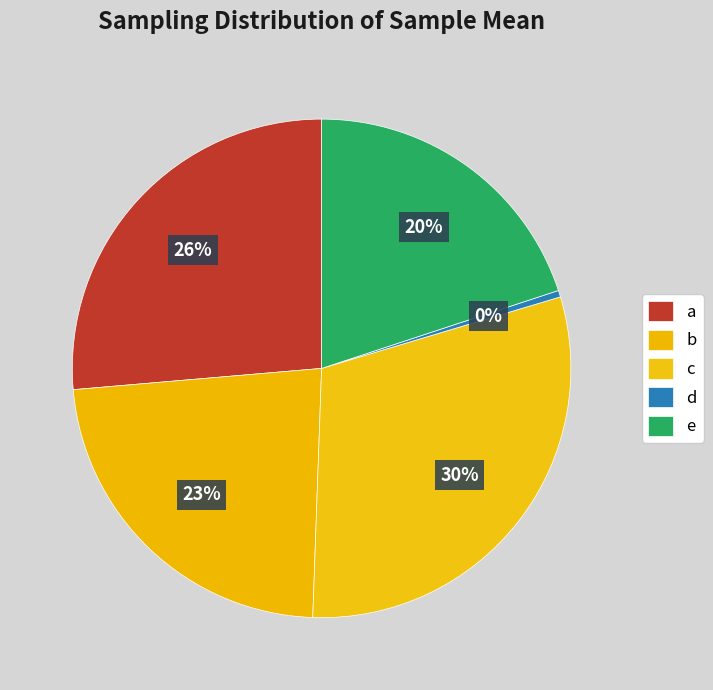

How much of the chart is everything except b?

76.9%